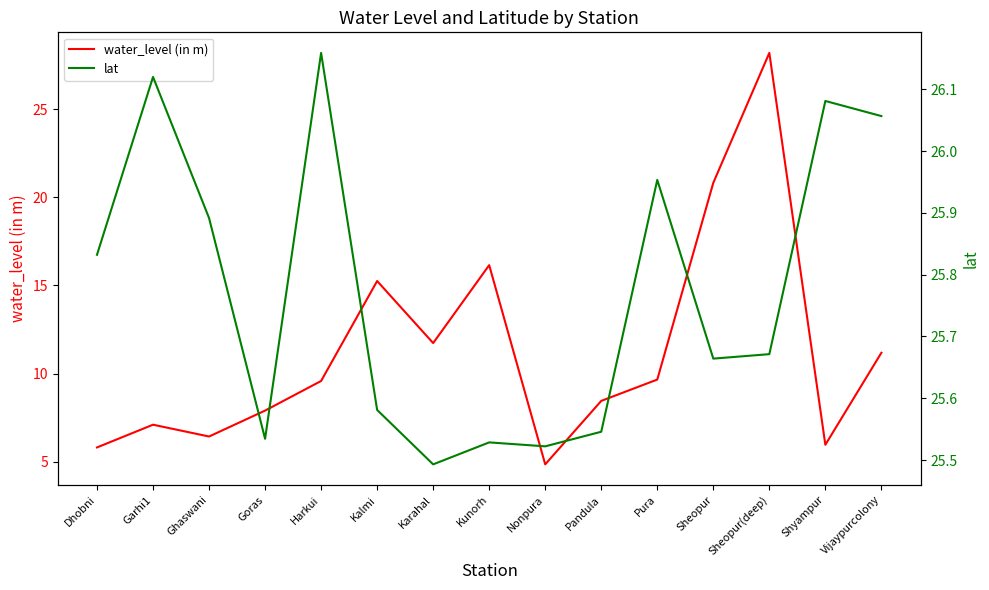

Is this an area chart (filled region under the line)?

No